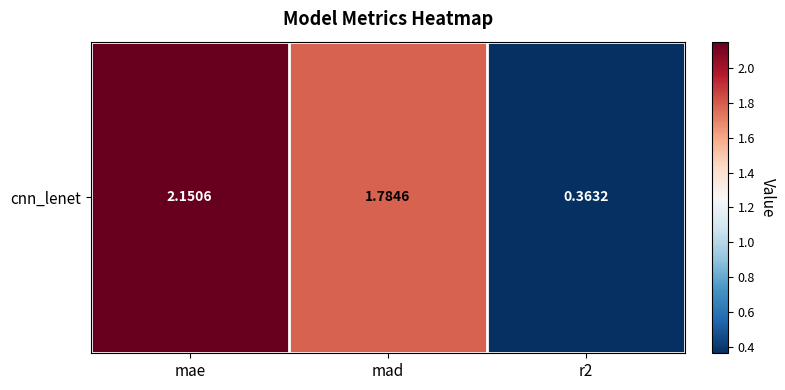

Where does the data first go above 1?

mae